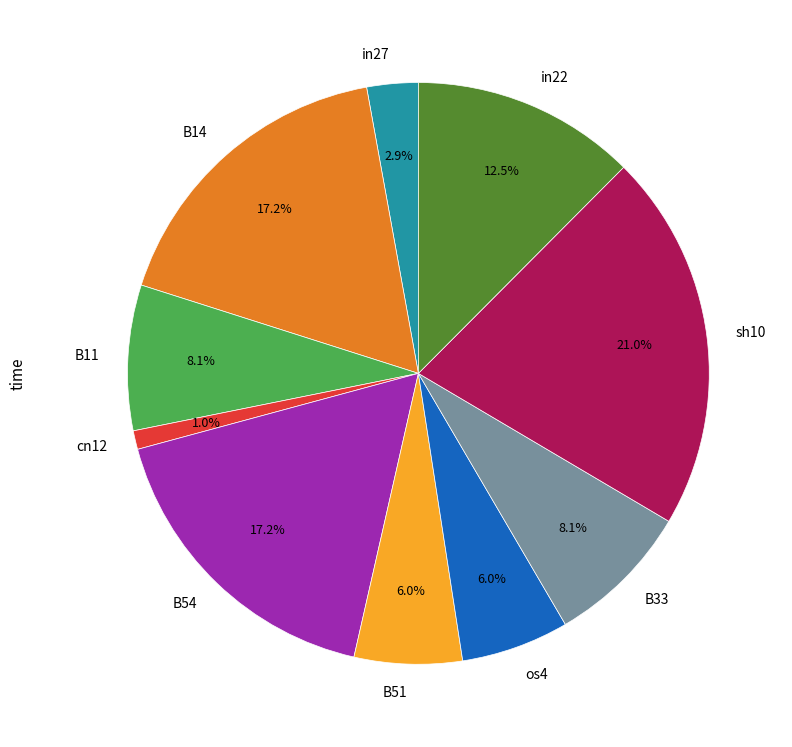

Which slice is the largest?

sh10